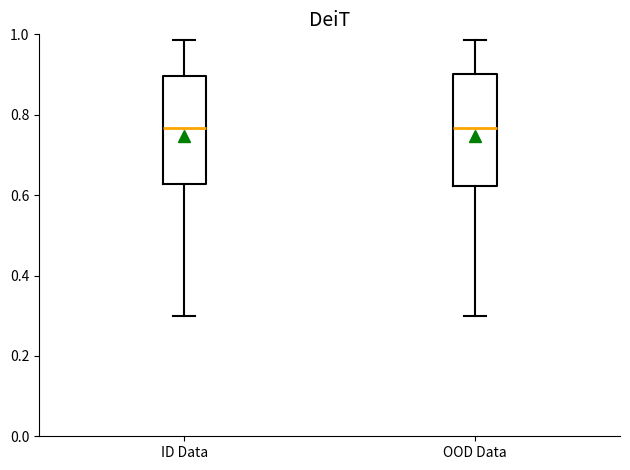

Where is the upper edge of the box for ID Data on the y-axis? The values are not printed on the chart, so give them approximately, as read against the axis.

0.90